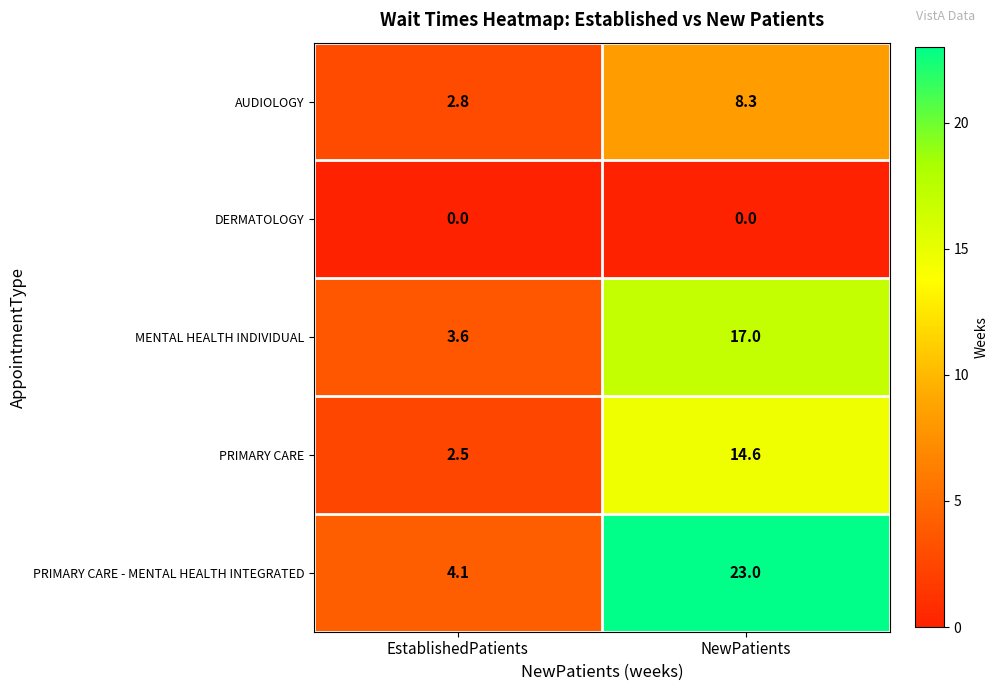

What is the minimum value for PRIMARY CARE - MENTAL HEALTH INTEGRATED?

4.1